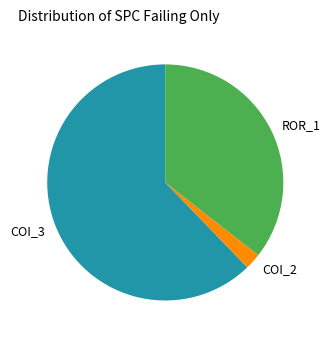

Which category has the biggest portion of the pie?

COI_3